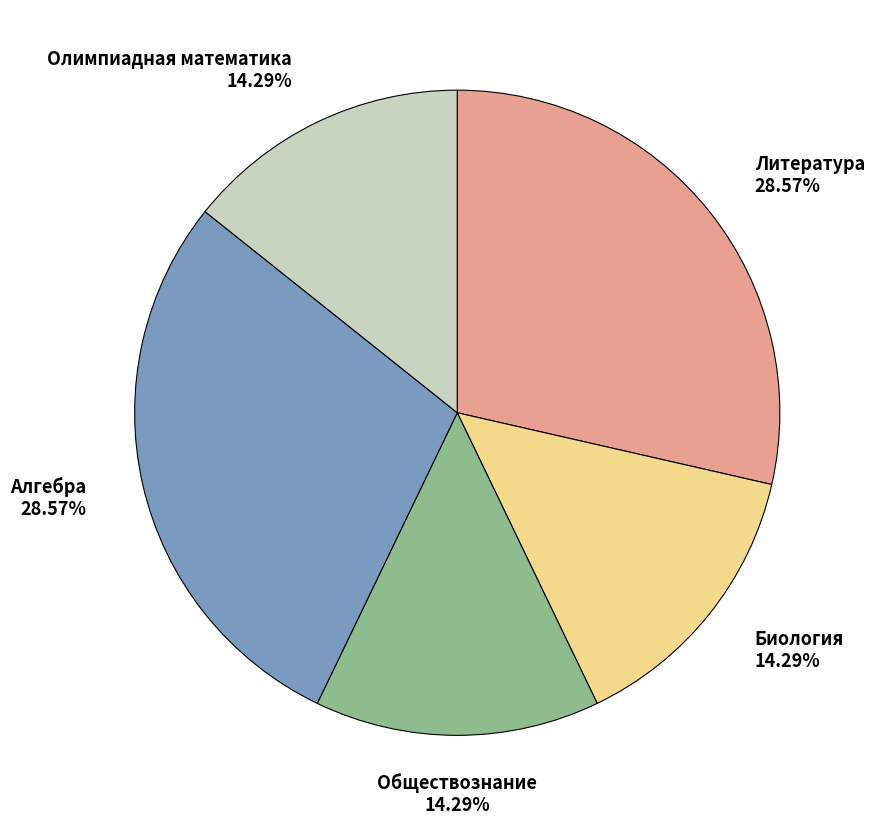

What is the ratio of the value at Алгебра to the value at Обществознание?

2.0